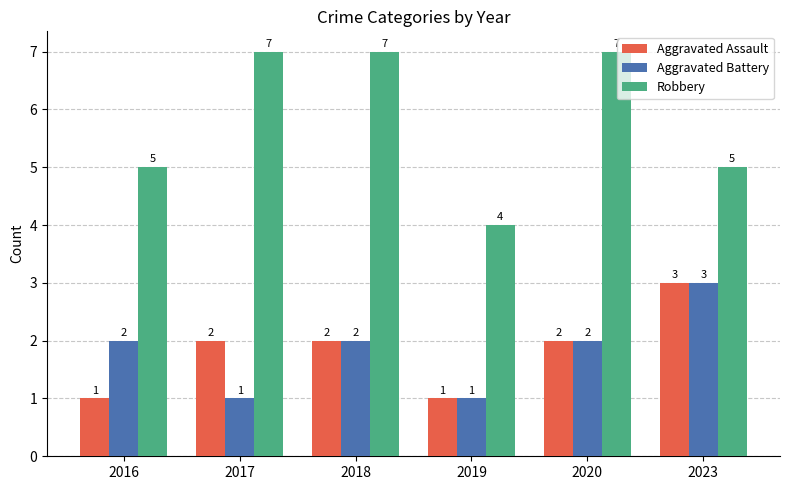

Which series changed the most between 2016 and 2017?

Robbery